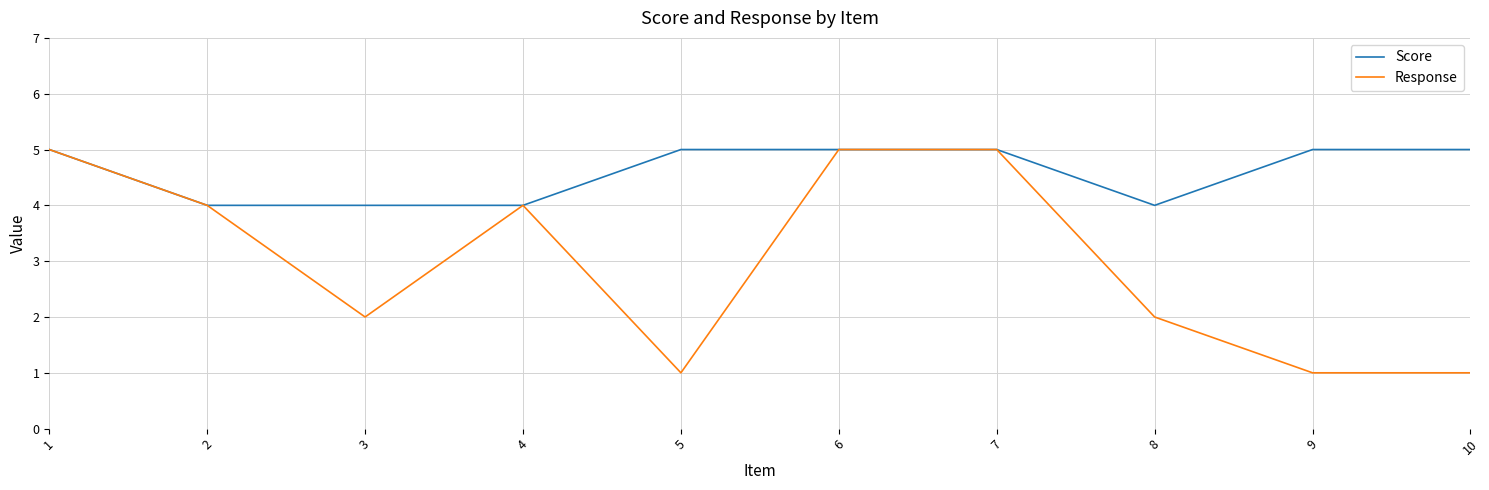

What are all the series names shown in the legend?

Score, Response